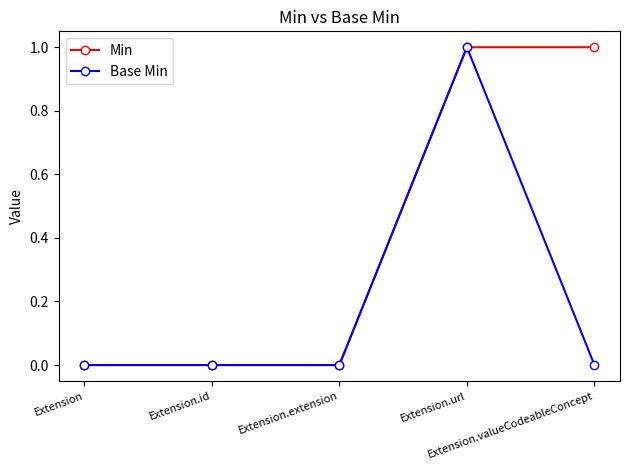

Reading left to right, extract all data points from this chart.

Min: 0	0	0	1	1
Base Min: 0	0	0	1	0